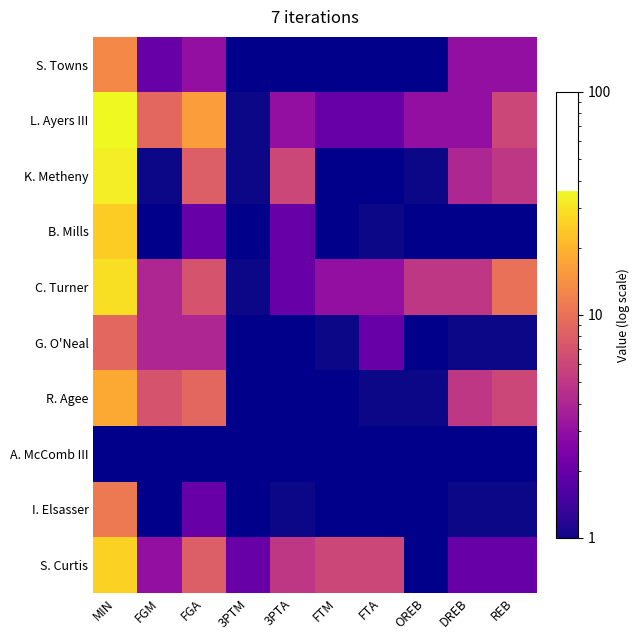

What is the maximum value for G. O'Neal?

9.0